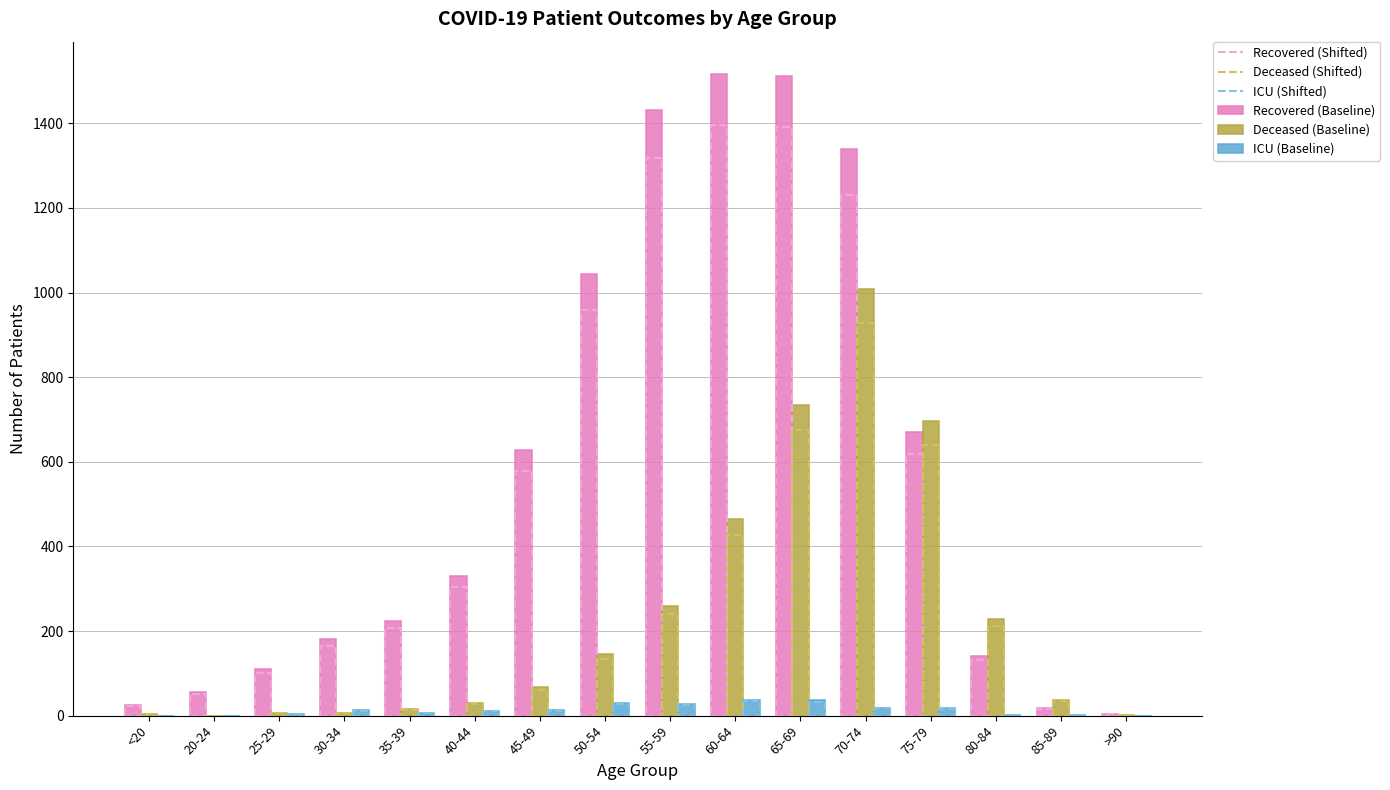

Which series has the largest total across all categories?

recovered_patients